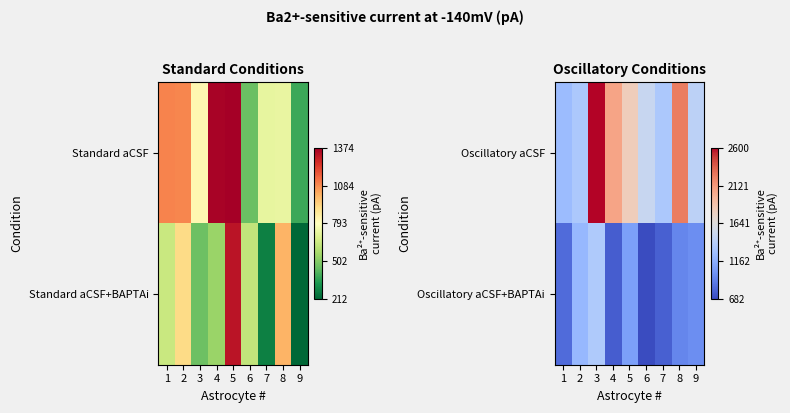

Where is Oscillatory aCSF nearest to the value 1924?

5